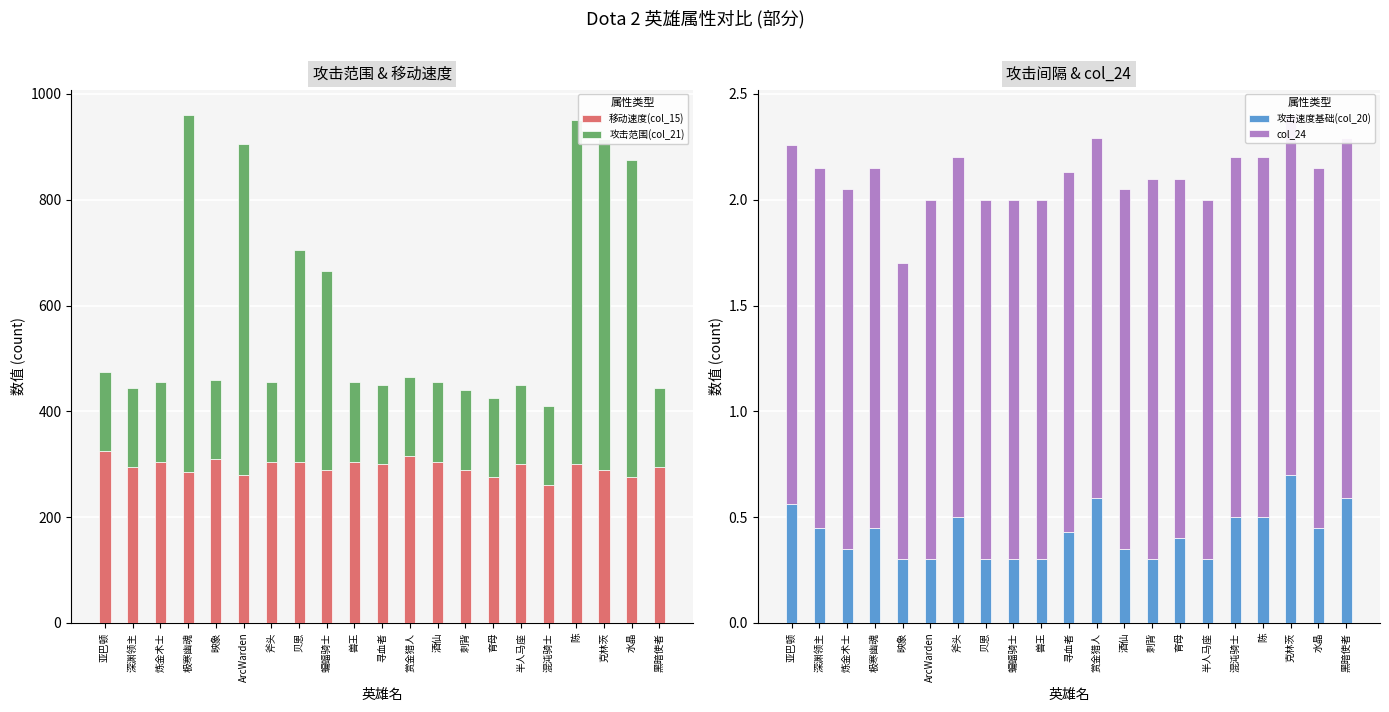

What is the highest value of the 移动速度(col_15) series?

325